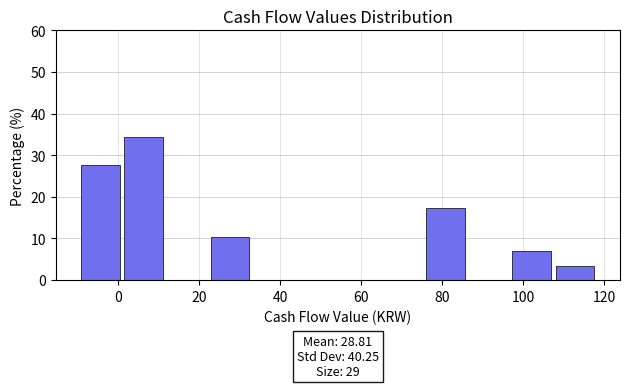

Over which range of the x-axis is the bar tallest?

0 to 12